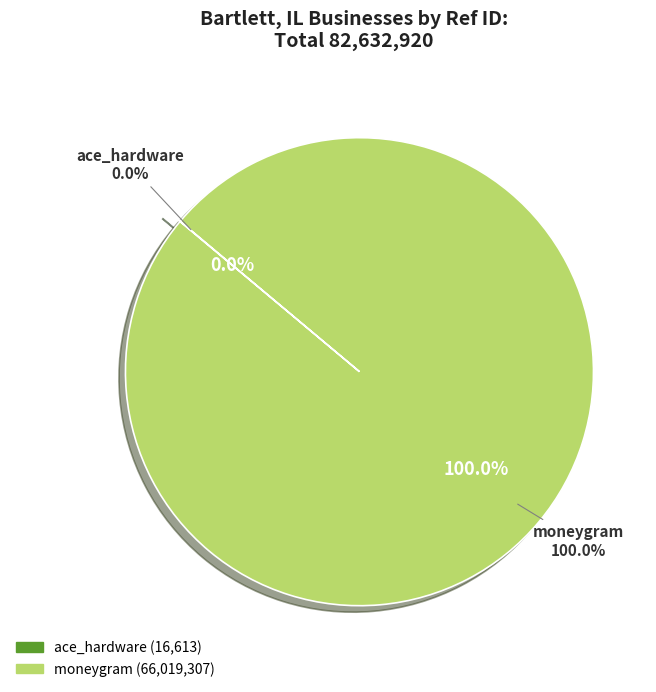

Count the number of slices in the pie.

2